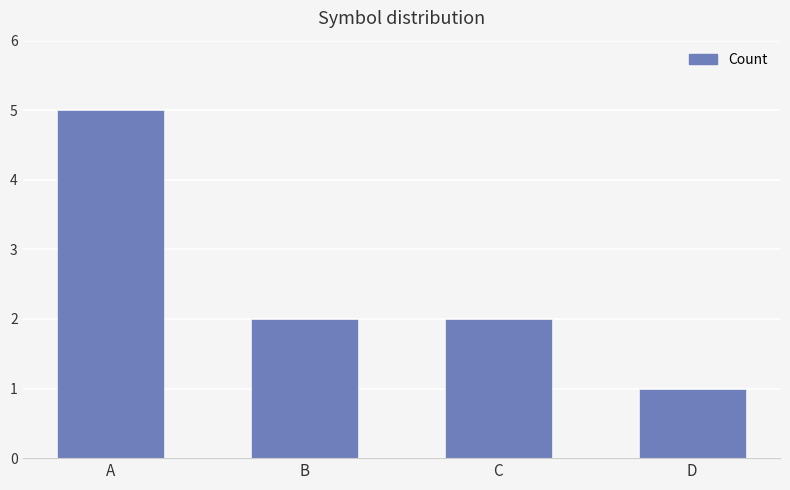

What is the value of the 3rd bar from the left?

2